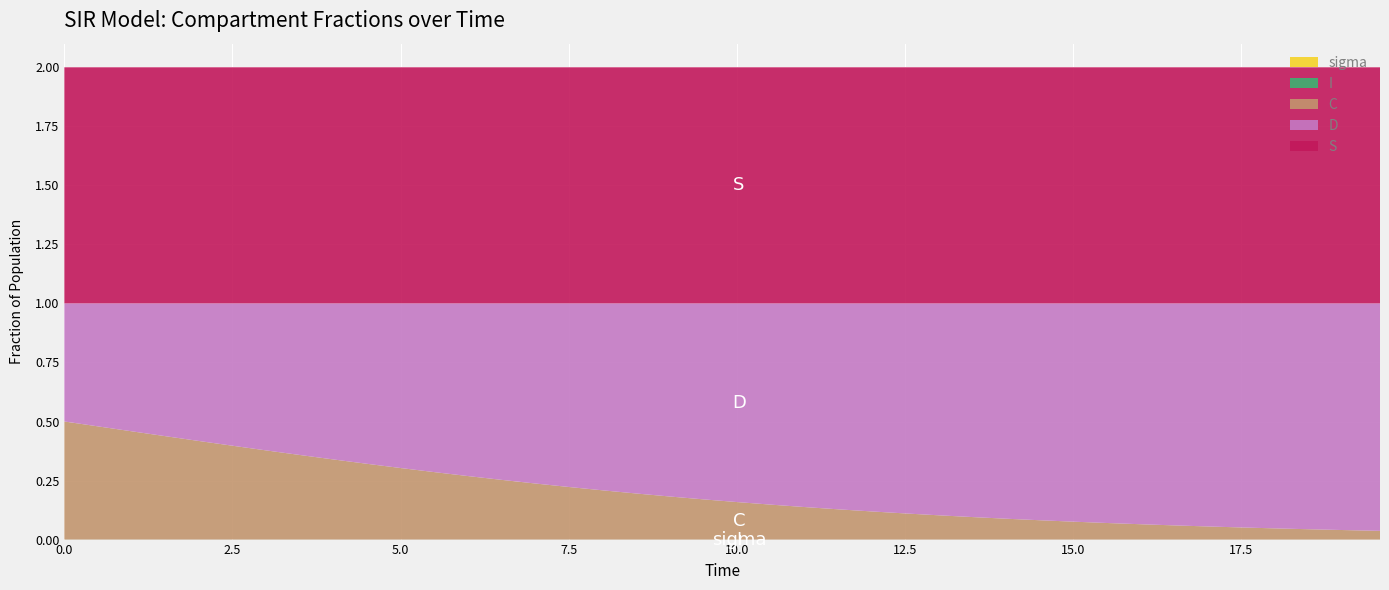

Reading left to right, list all the values displayed in this chart.

time: time=0.0	S=0.5	I=1.0	C=1.5	D=2.0	sigma=2.5	6=3.0	7=3.5	8=4.0	9=4.5	10=5.0	11=5.5	12=6.0	13=6.5	14=7.0	15=7.5	16=8.0	17=8.5	18=9.0	19=9.5	20=10.0	21=10.5	22=11.0	23=11.5	24=12.0	25=12.5	26=13.0	27=13.5	28=14.0	29=14.5	30=15.1	31=15.6	32=16.1	33=16.6	34=17.1	35=17.6	36=18.1	37=18.6	38=19.1	39=19.6
S: time=1.0	S=1.0	I=1.0	C=1.0	D=1.0	sigma=1.0	6=1.0	7=1.0	8=1.0	9=1.0	10=1.0	11=1.0	12=1.0	13=1.0	14=1.0	15=1.0	16=1.0	17=1.0	18=1.0	19=1.0	20=1.0	21=1.0	22=1.0	23=1.0	24=1.0	25=1.0	26=1.0	27=1.0	28=1.0	29=1.0	30=1.0	31=1.0	32=1.0	33=1.0	34=1.0	35=1.0	36=1.0	37=1.0	38=1.0	39=1.0
I: time=0.0	S=0.0	I=0.0	C=0.0	D=0.0	sigma=0.0	6=0.0	7=0.0	8=0.0	9=0.0	10=0.0	11=0.0	12=0.0	13=0.0	14=0.0	15=0.0	16=0.0	17=0.0	18=0.0	19=0.0	20=0.0	21=0.0	22=0.0	23=0.0	24=0.0	25=0.0	26=0.0	27=0.0	28=0.0	29=0.0	30=0.0	31=0.0	32=0.0	33=0.0	34=0.0	35=0.0	36=0.0	37=0.0	38=0.0	39=0.0
C: time=0.5	S=0.5	I=0.5	C=0.4	D=0.4	sigma=0.4	6=0.4	7=0.4	8=0.3	9=0.3	10=0.3	11=0.3	12=0.3	13=0.3	14=0.2	15=0.2	16=0.2	17=0.2	18=0.2	19=0.2	20=0.2	21=0.1	22=0.1	23=0.1	24=0.1	25=0.1	26=0.1	27=0.1	28=0.1	29=0.1	30=0.1	31=0.1	32=0.1	33=0.1	34=0.1	35=0.1	36=0.0	37=0.0	38=0.0	39=0.0
D: time=0.5	S=0.5	I=0.5	C=0.6	D=0.6	sigma=0.6	6=0.6	7=0.6	8=0.7	9=0.7	10=0.7	11=0.7	12=0.7	13=0.7	14=0.8	15=0.8	16=0.8	17=0.8	18=0.8	19=0.8	20=0.8	21=0.9	22=0.9	23=0.9	24=0.9	25=0.9	26=0.9	27=0.9	28=0.9	29=0.9	30=0.9	31=0.9	32=0.9	33=0.9	34=0.9	35=0.9	36=1.0	37=1.0	38=1.0	39=1.0
sigma: time=0.0	S=0.0	I=0.0	C=0.0	D=0.0	sigma=0.0	6=0.0	7=0.0	8=0.0	9=0.0	10=0.0	11=0.0	12=0.0	13=0.0	14=0.0	15=0.0	16=0.0	17=0.0	18=0.0	19=0.0	20=0.0	21=0.0	22=0.0	23=0.0	24=0.0	25=0.0	26=0.0	27=0.0	28=0.0	29=0.0	30=0.0	31=0.0	32=0.0	33=0.0	34=0.0	35=0.0	36=0.0	37=0.0	38=0.0	39=0.0